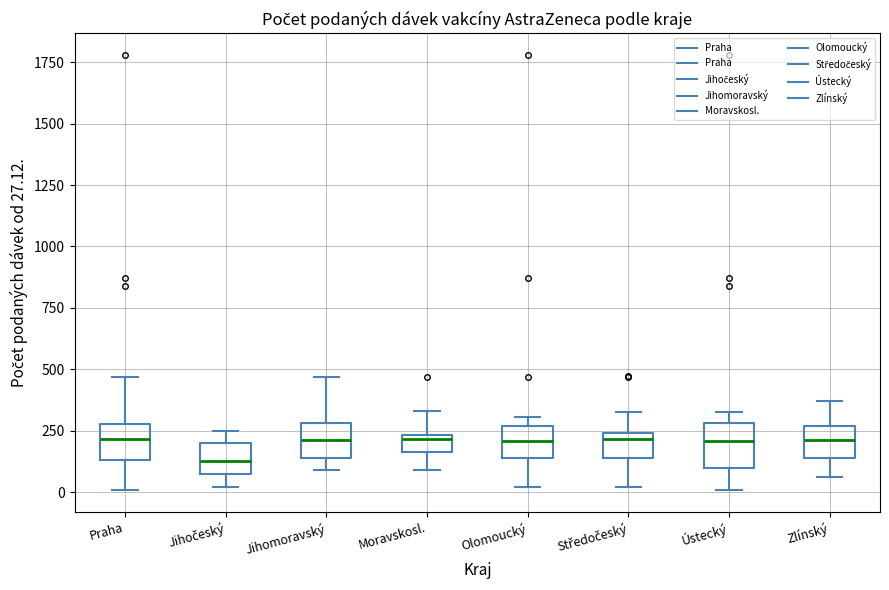

Where does the lower whisker of the box for Ústecký end on the y-axis? The values are not printed on the chart, so give them approximately, as read against the axis.

0